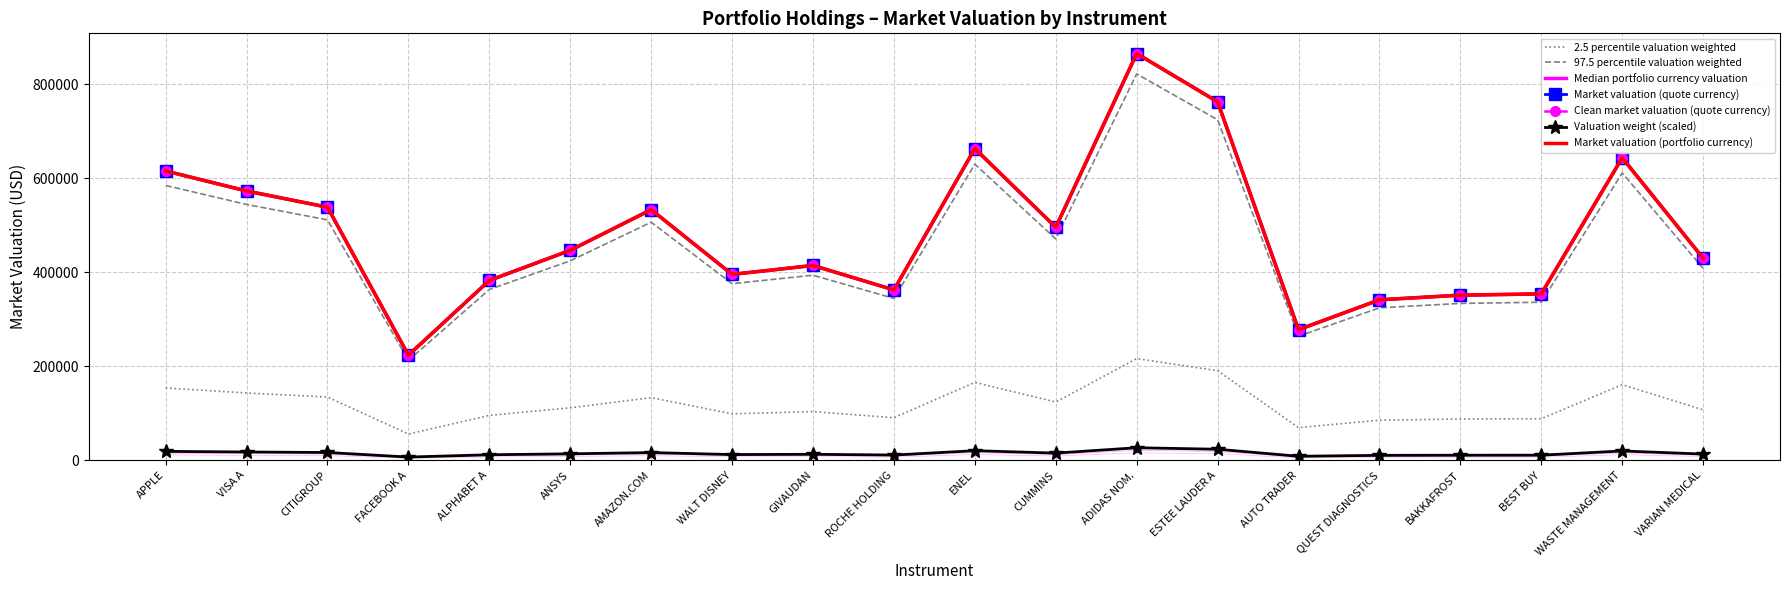

Is this an area chart (filled region under the line)?

No